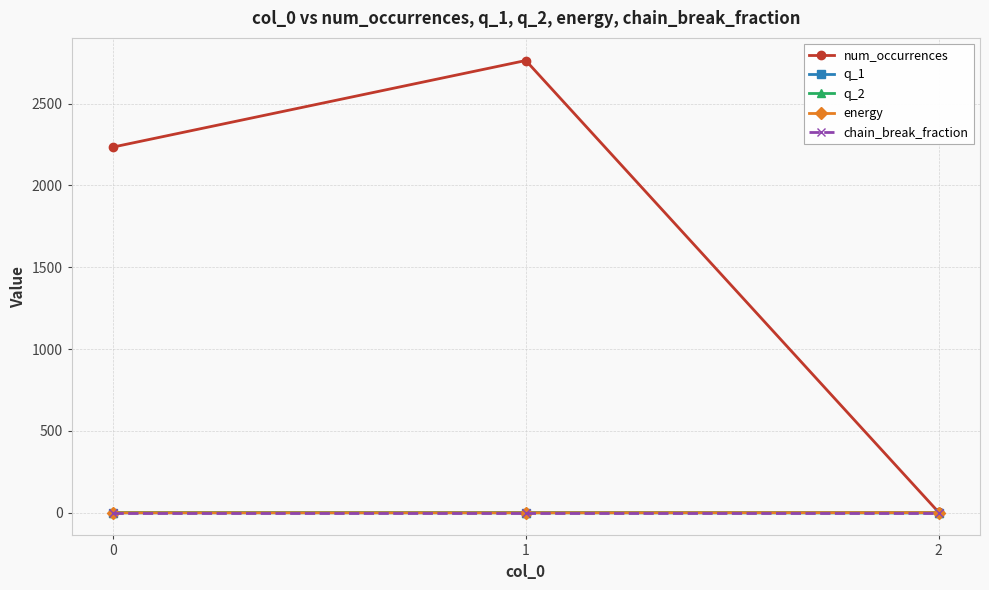

Which series has the widest spread of values?

num_occurrences